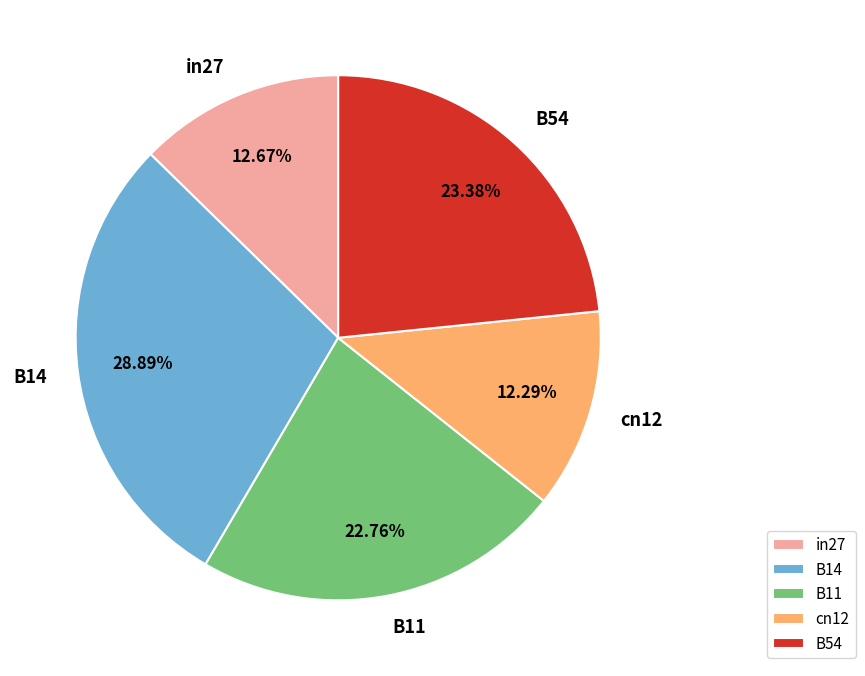

How many slices are in this pie chart?

5